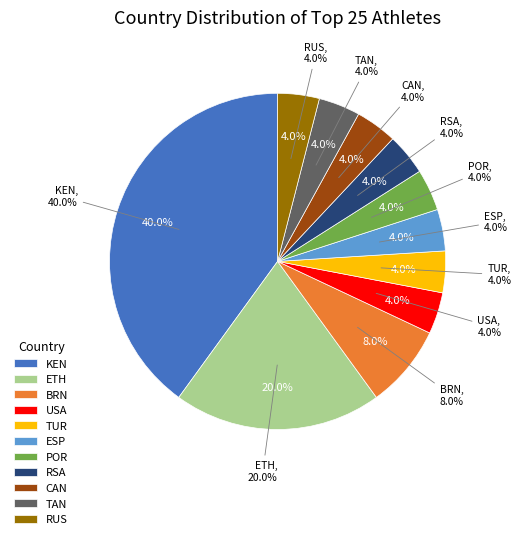

Which category has the biggest portion of the pie?

KEN